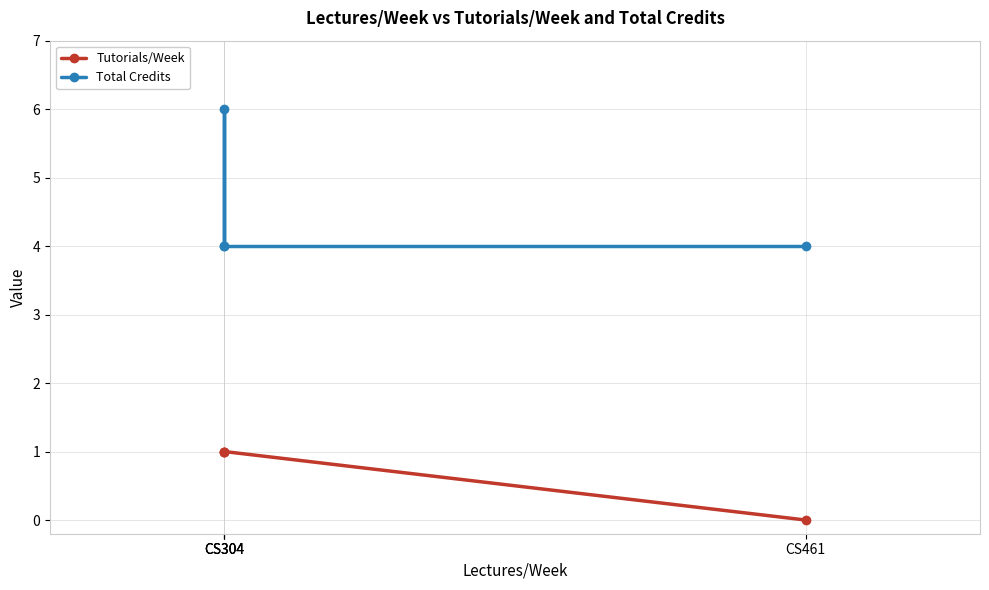

What is the difference between the maximum and minimum values in the Tutorials/Week series?

1